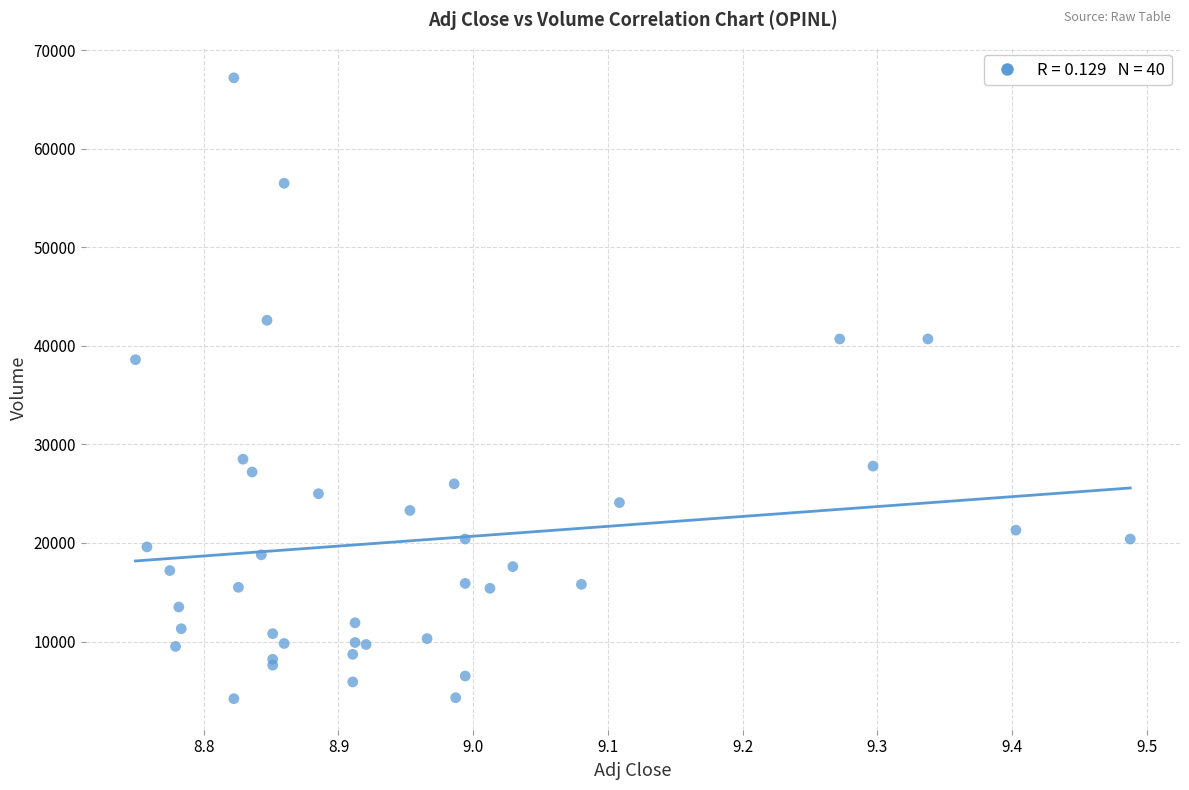

What Y value in the scatter plot is closest to 35700?

38600